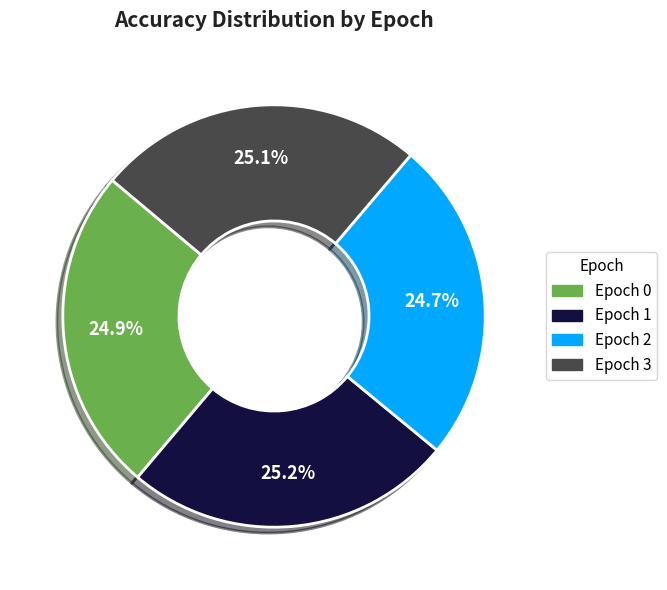

Combined, do Epoch 3 and Epoch 0 account for over 50%?

Yes